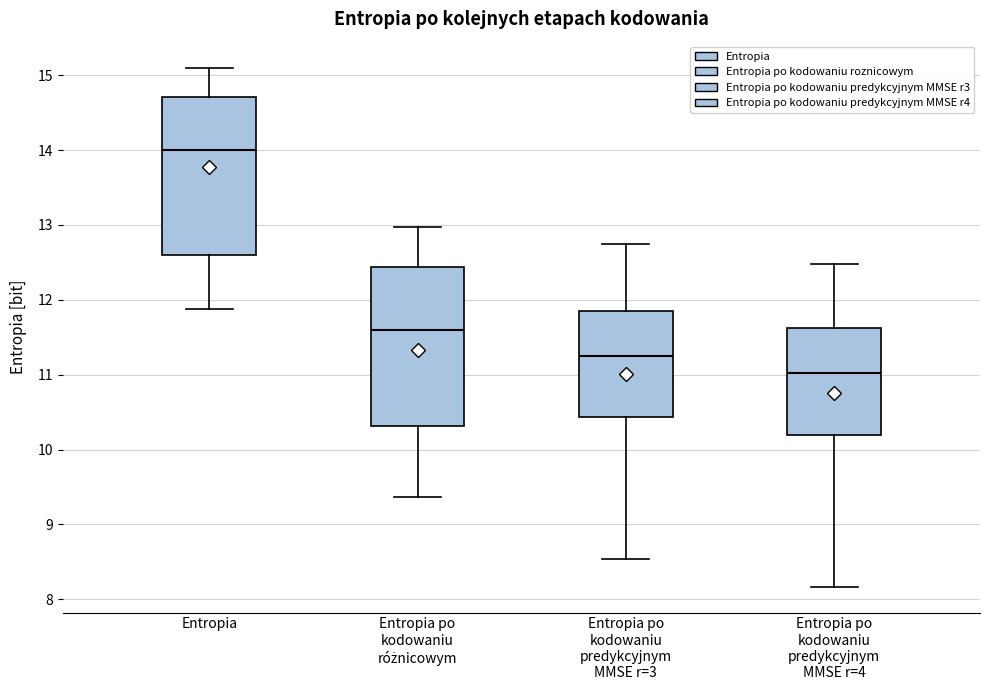

Where is the upper edge of the box for Entropia po kodowaniu predykcyjnym MMSE r=4 on the y-axis? The values are not printed on the chart, so give them approximately, as read against the axis.

11.6